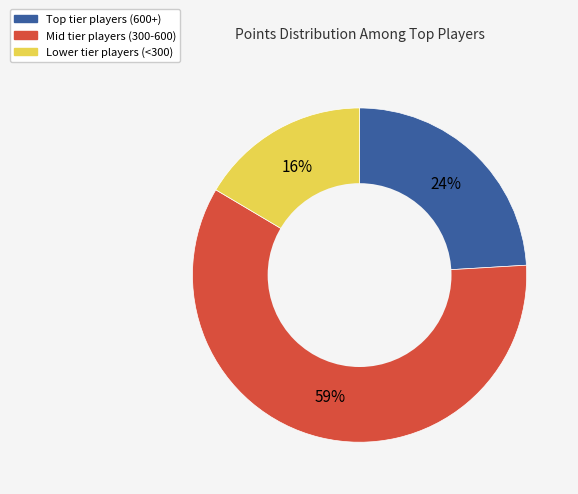

Does any single category account for the majority?

Yes